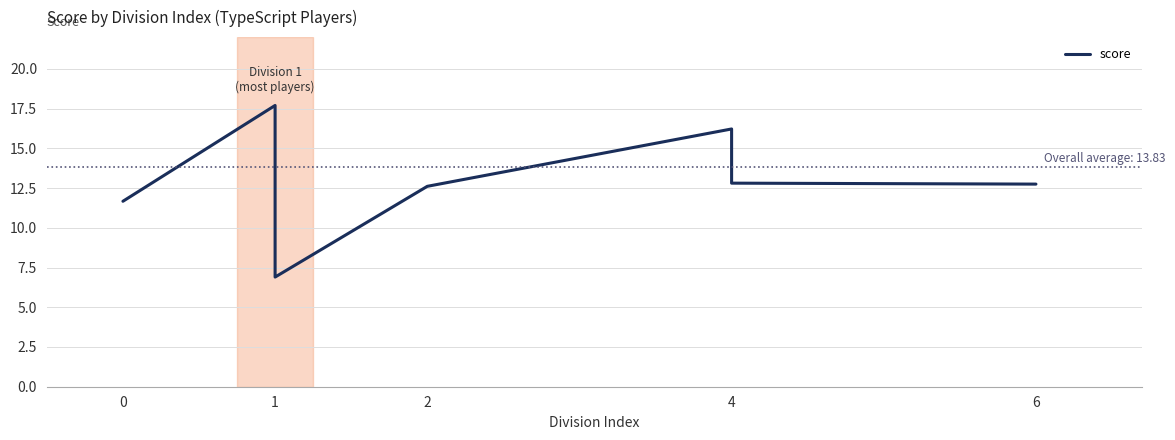

The chart shows a value of 7.3 at 4. True or false?

False